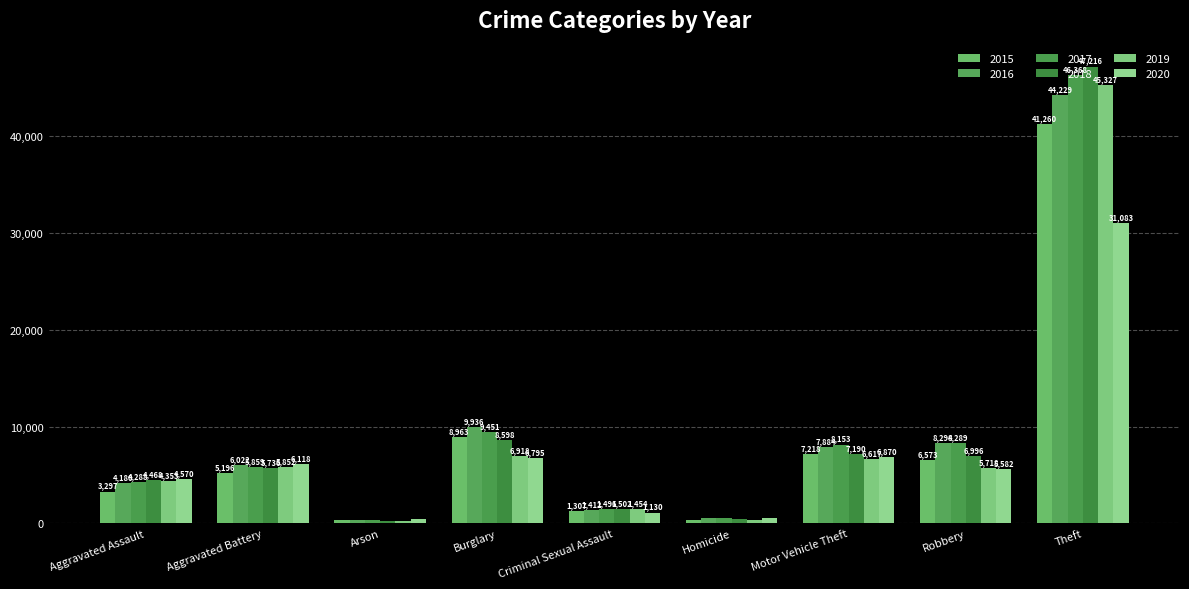

What is the label of the 6th bar from the right?

Burglary